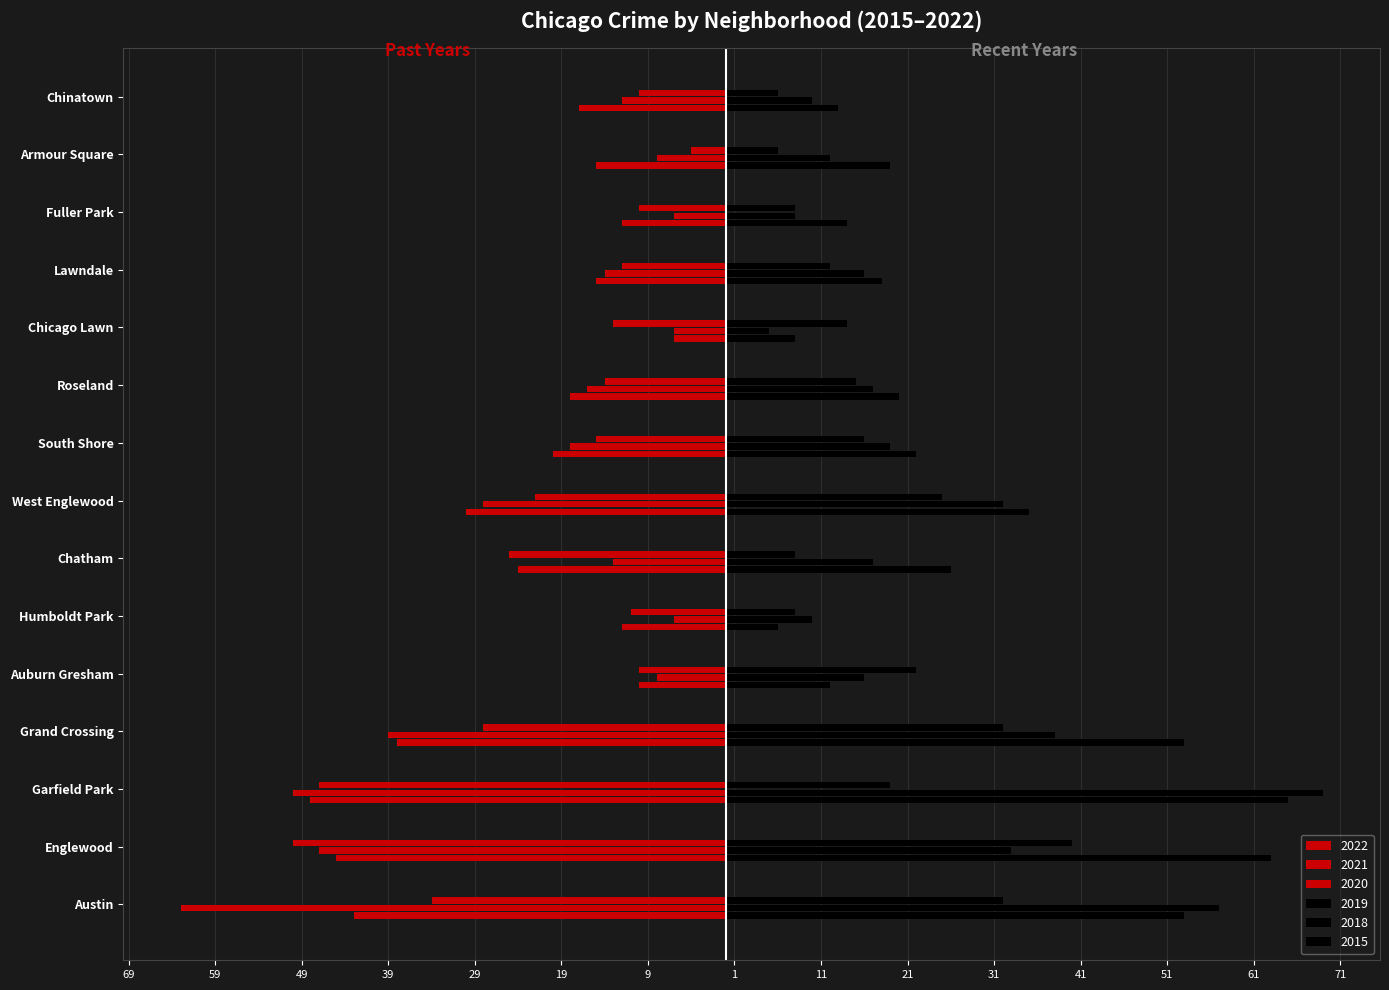

What is the minimum value for 2019?

6